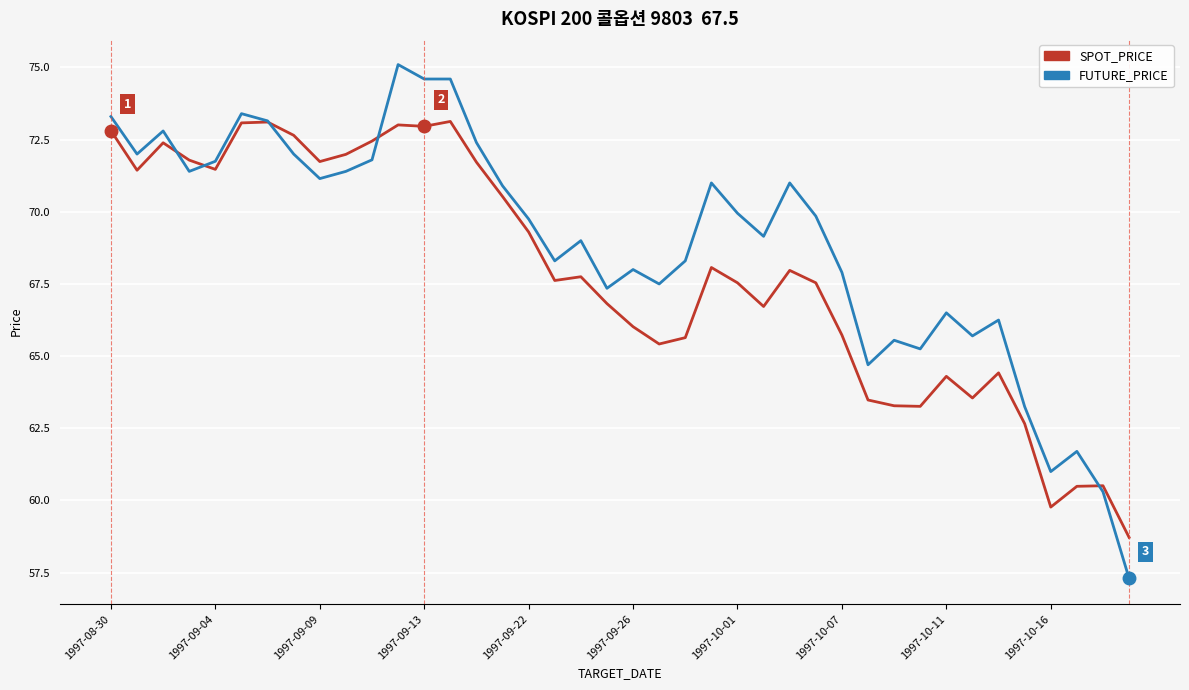

What is the greatest value displayed?

75.1